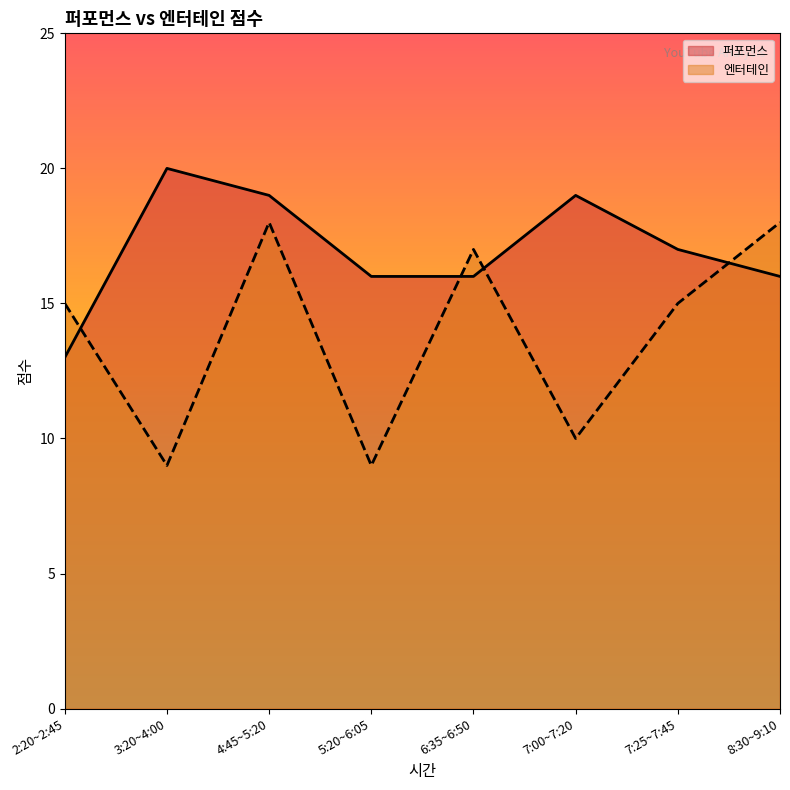

What is the sum of the 엔터테인 values at 7:00~7:20 and 4:45~5:20?

28